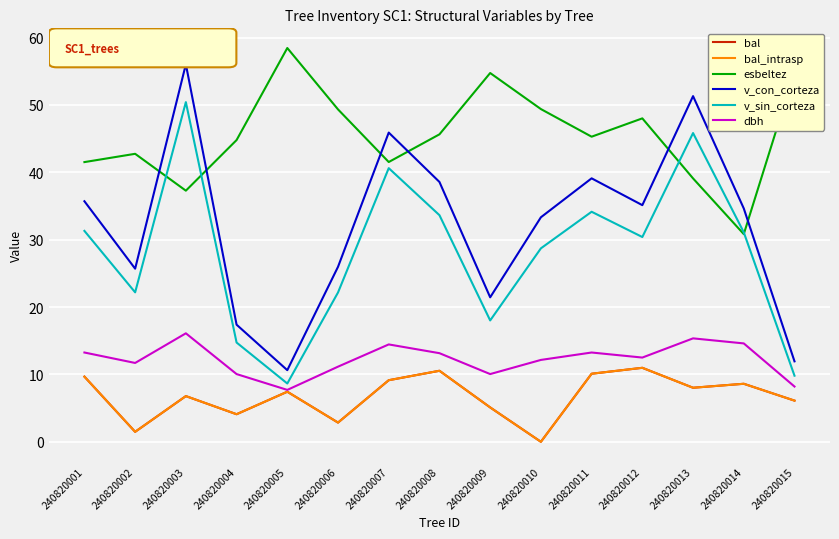

True or false: esbeltez and bal_intrasp cross at least once.

False